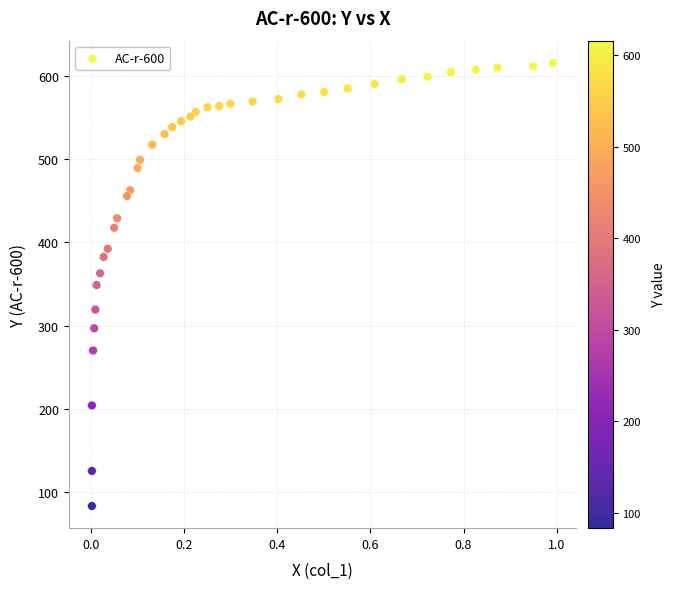

What is the range of X values (max minus min)?

1.0